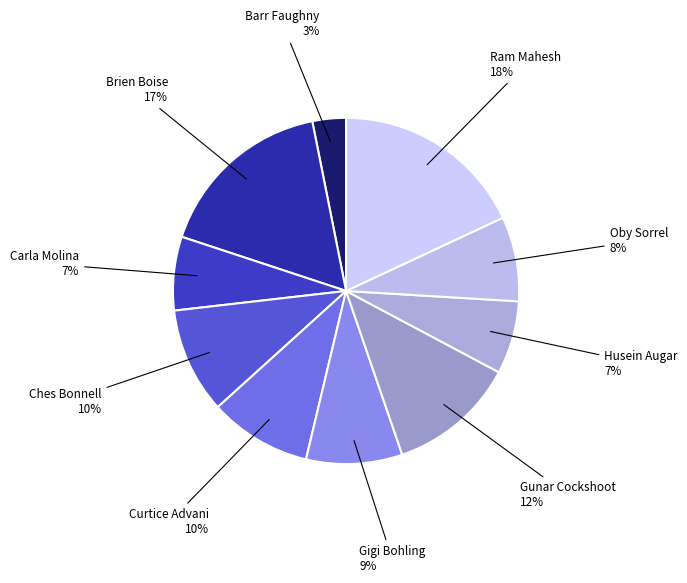

What is the largest slice in the pie chart?

Ram Mahesh